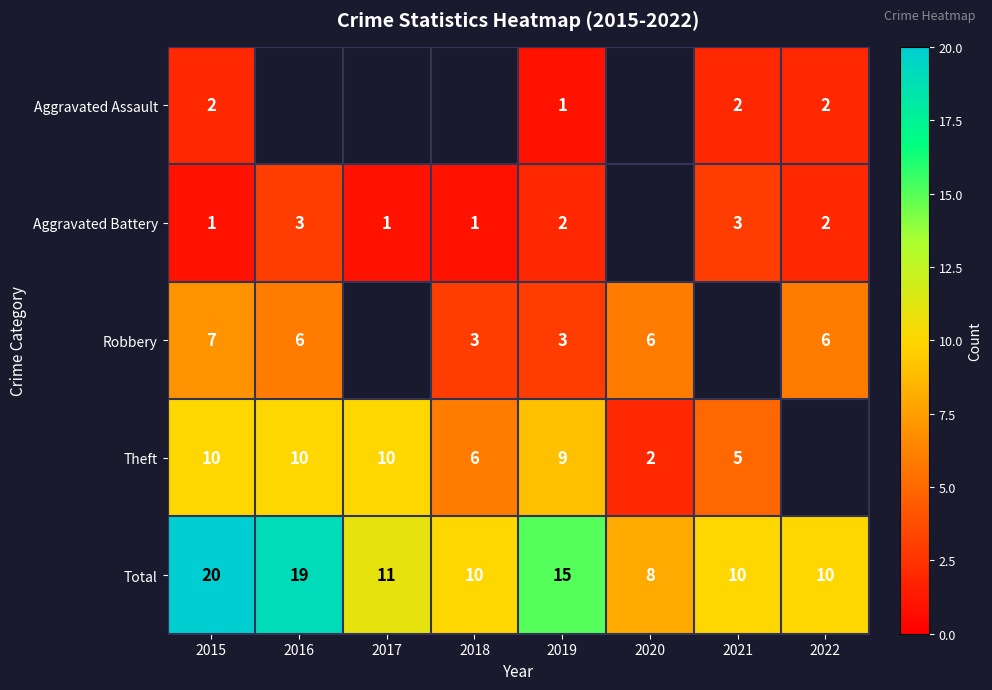

What is the average value of the Total series?

13